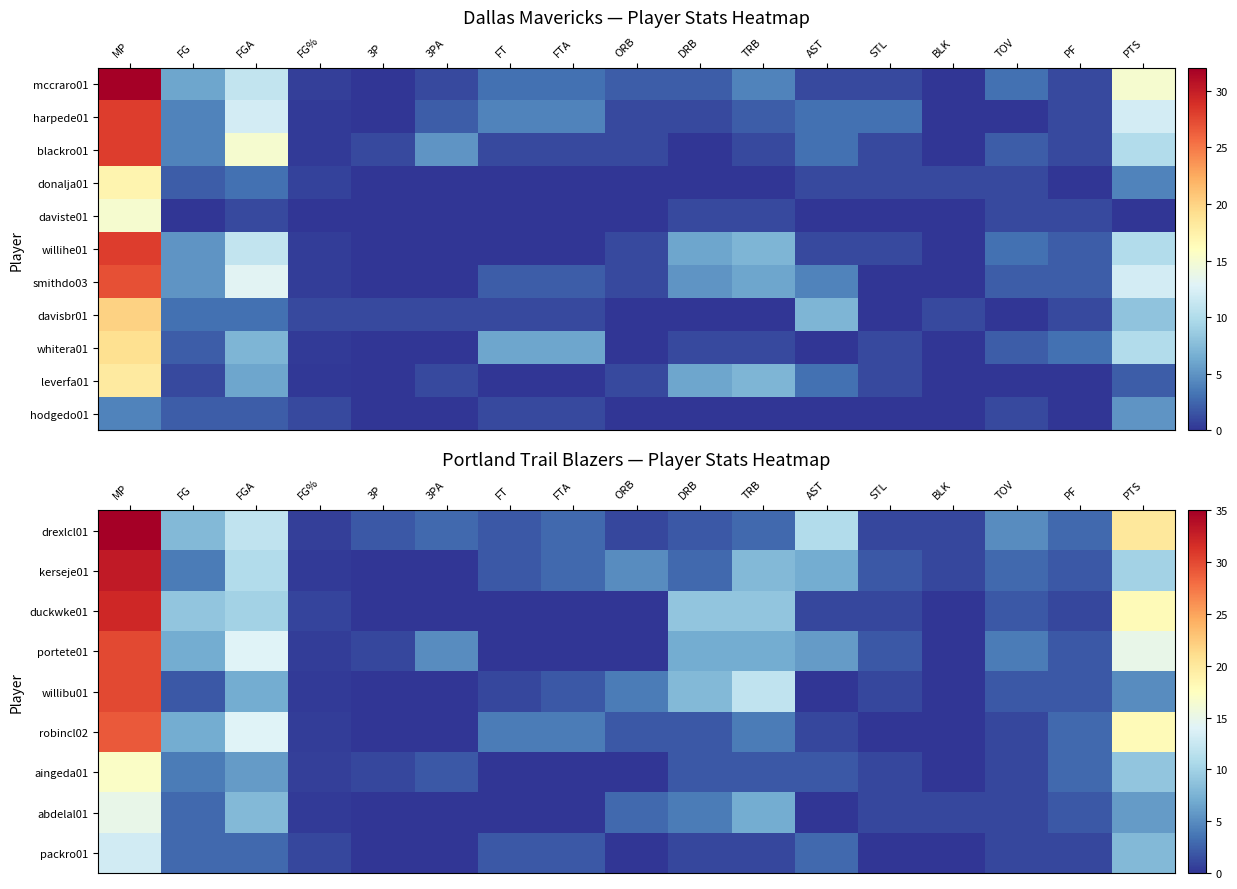

The abdelal01 series shows 1.4 at STL. True or false?

False